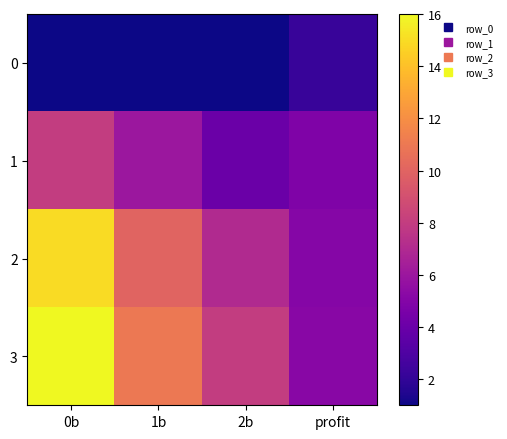

Reading left to right, transcribe all the data shown in this chart.

0: 0b=1.0	1b=1.0	2b=1.0	profit=2.2
1: 0b=8.0	1b=6.0	2b=4.0	profit=4.8
2: 0b=15.0	1b=10.0	2b=7.0	profit=5.1
3: 0b=16.0	1b=11.0	2b=8.0	profit=5.2